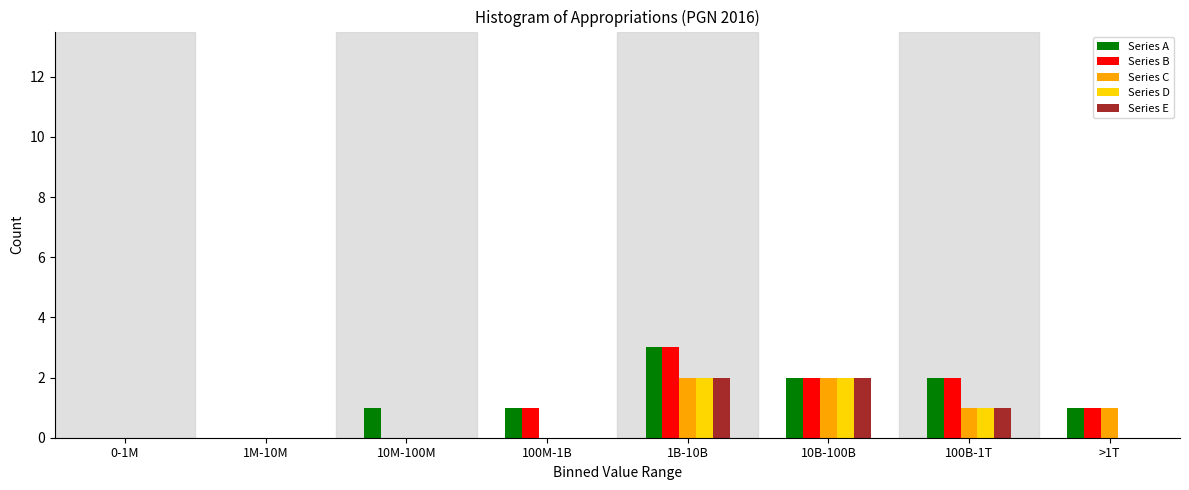

What is the maximum value shown in the chart?

3